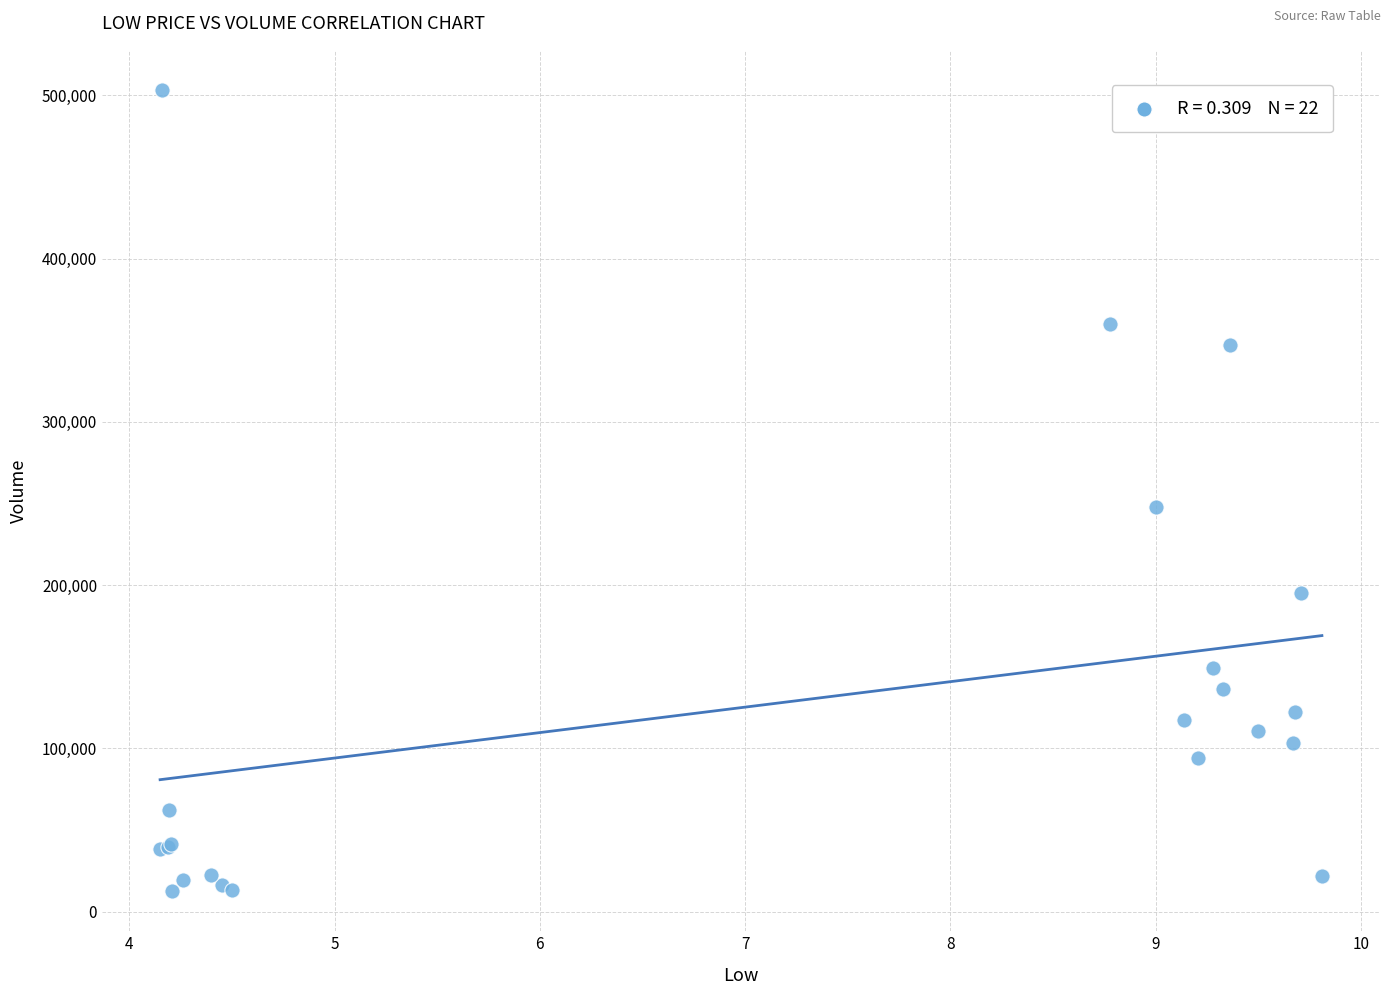

What Y value in the scatter plot is closest to 257900?

247600